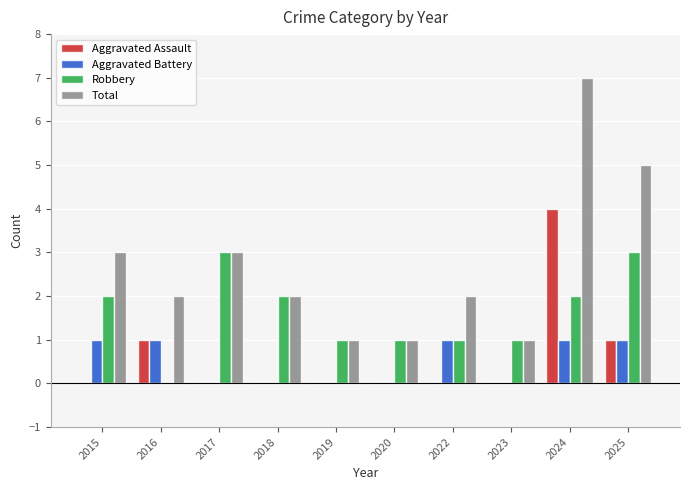

What is the maximum value for Aggravated Assault?

4